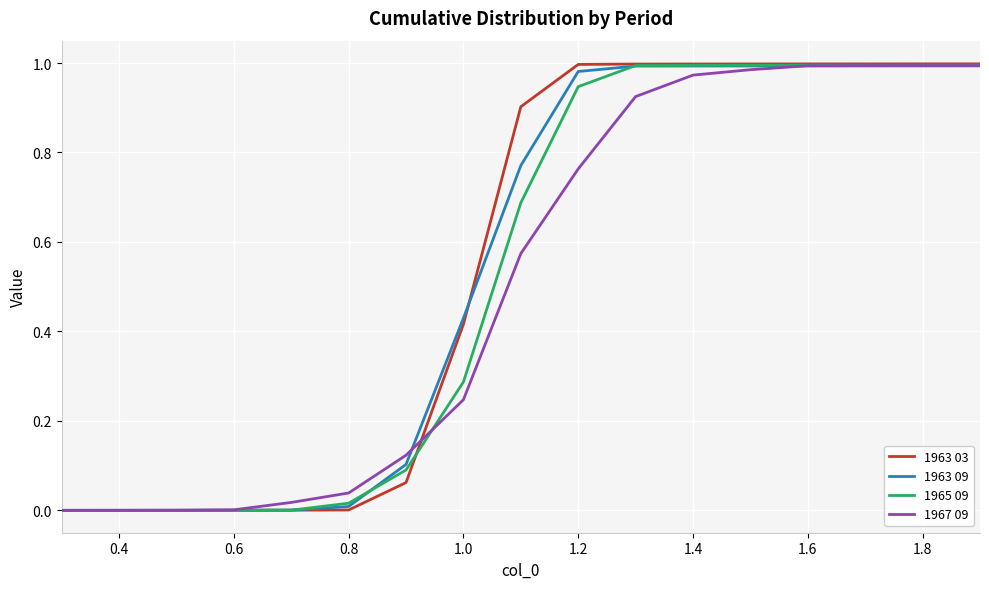

Which series has the widest spread of values?

1963 03